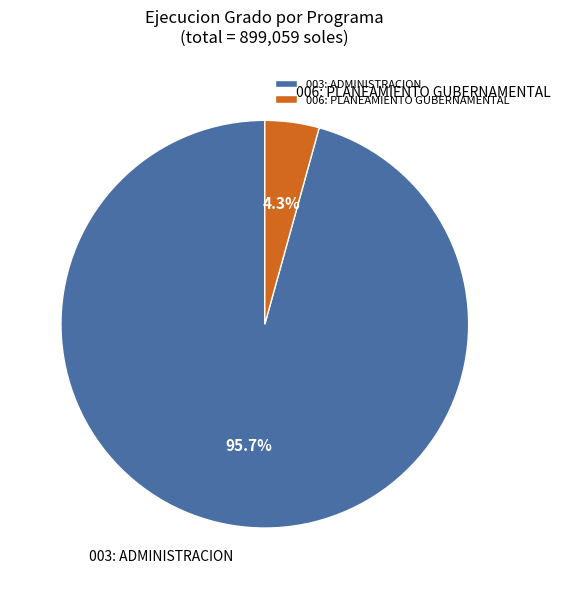

What is the total percentage of 006: PLANEAMIENTO GUBERNAMENTAL and 003: ADMINISTRACION?

100.0%